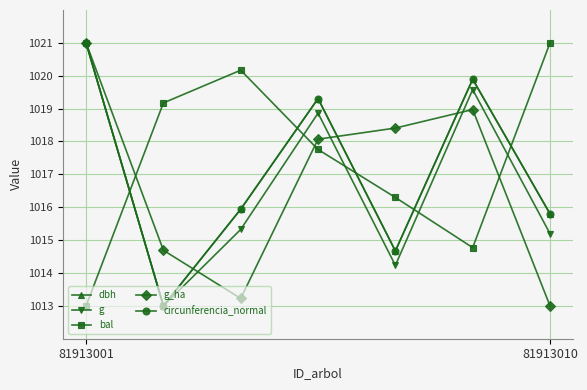

How many values in the bal series are below 1017?

3